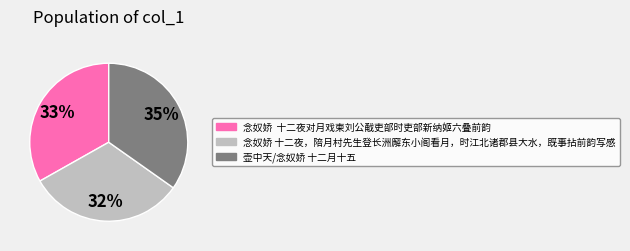

To the nearest percent, what percentage of the pie is 壶中天/念奴娇 十二月十五?

35%